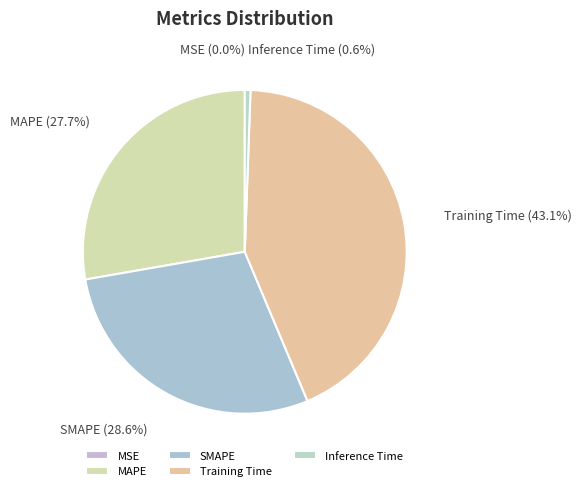

Between SMAPE and MAPE, which is larger?

SMAPE